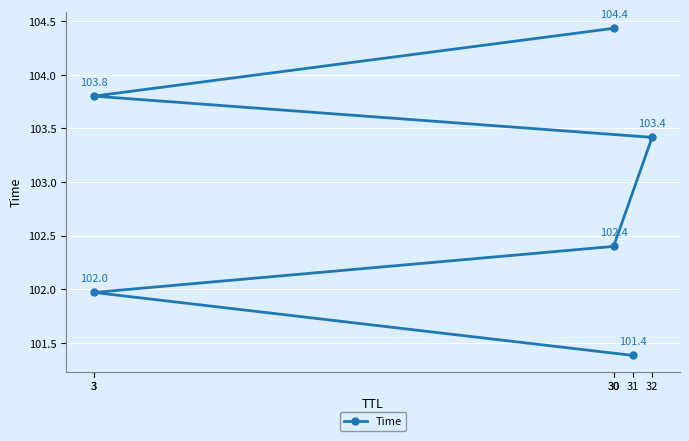

Does the chart display data point markers on the line(s)?

Yes